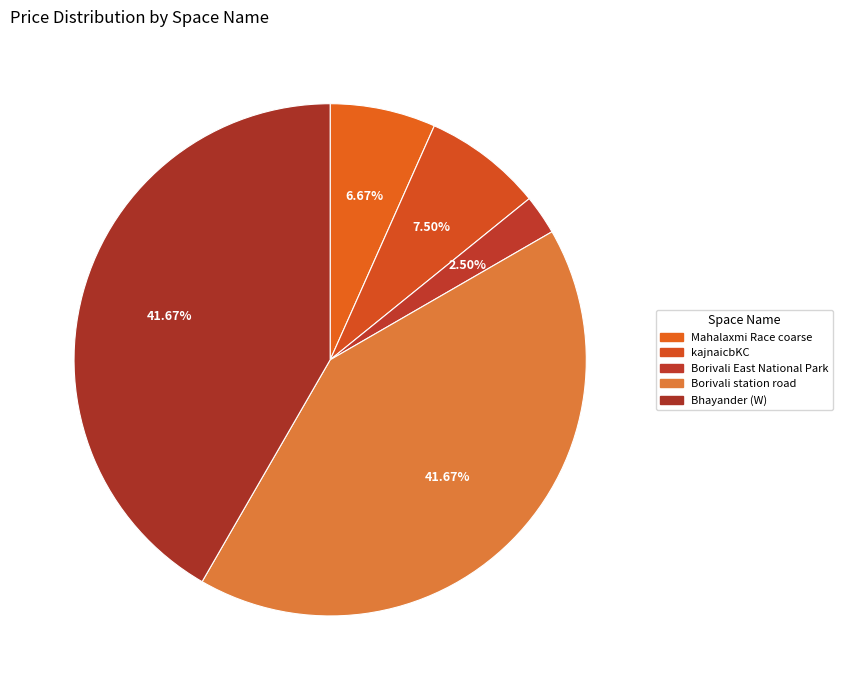

To the nearest percent, what is the difference between the largest and smallest slice percentages?

39%